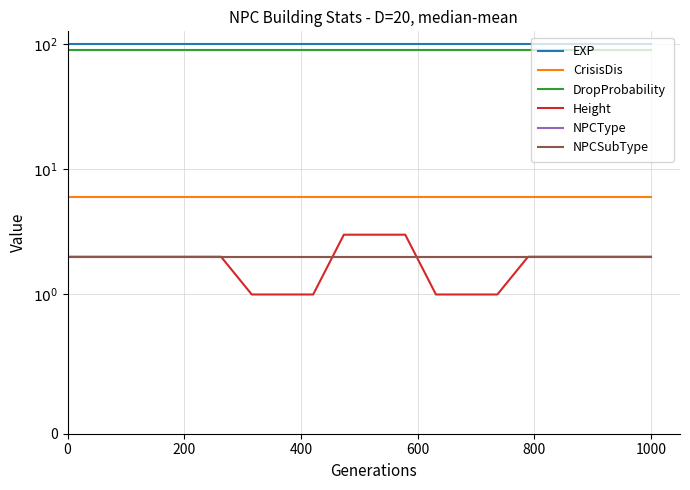

Which series has the widest spread of values?

Height